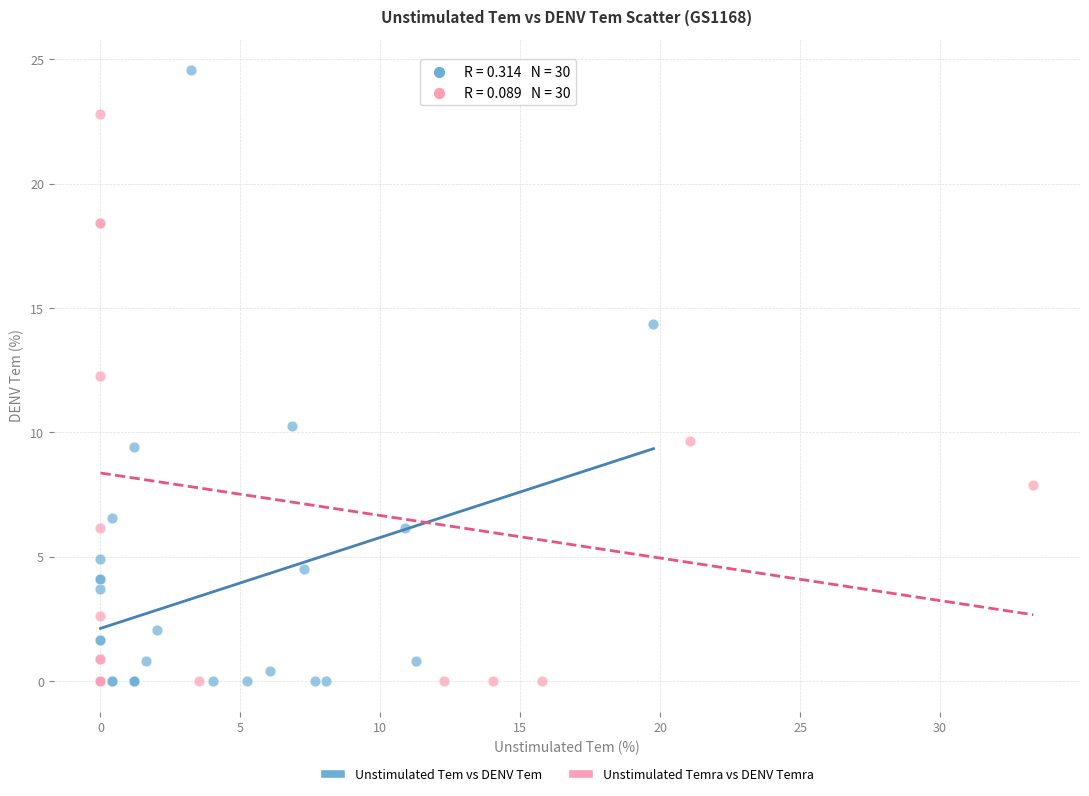

Which series contains the highest Y value?

Unstimulated Tem vs DENV Tem